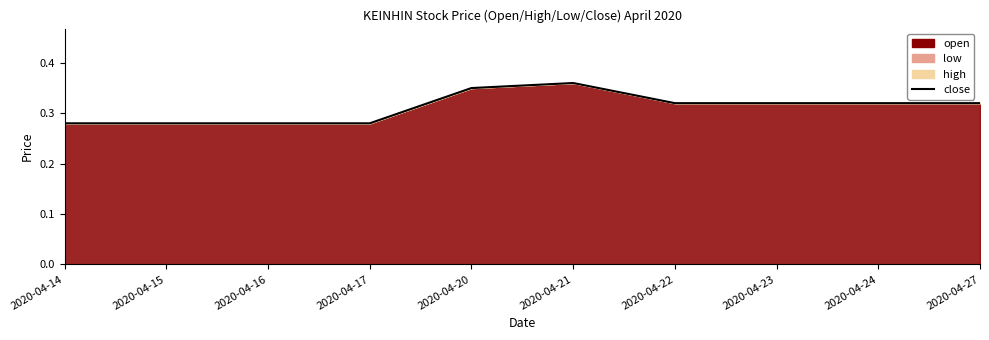

The chart shows a value of 0.4 at 2020-04-23. True or false?

False